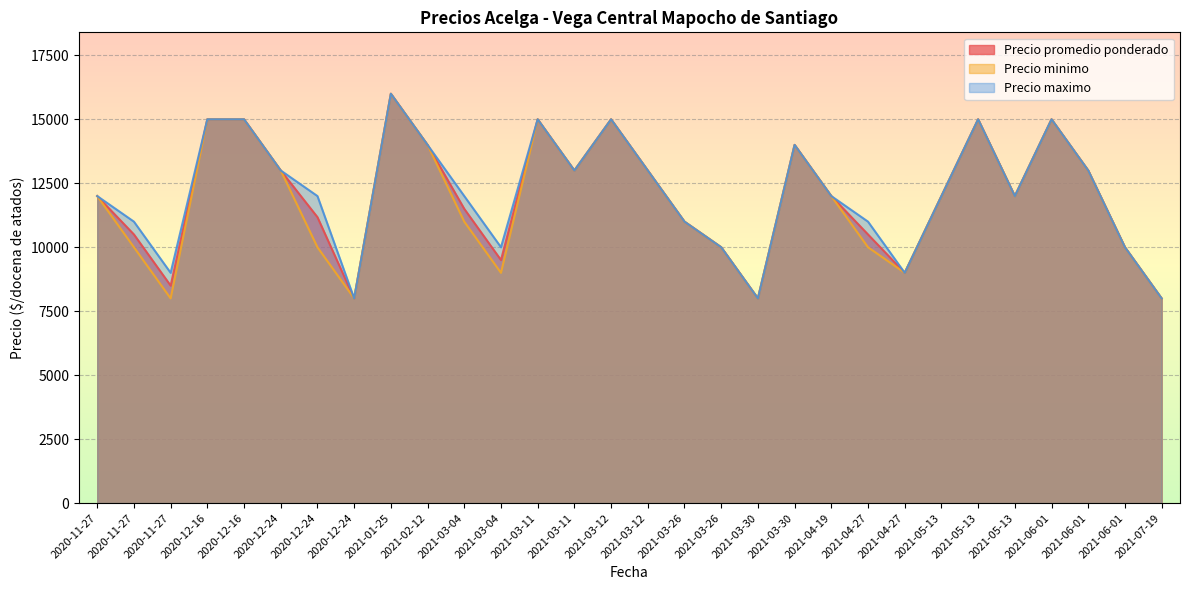

Between 2021-03-30 and 2021-05-13, which series saw the biggest shift?

Precio promedio ponderado